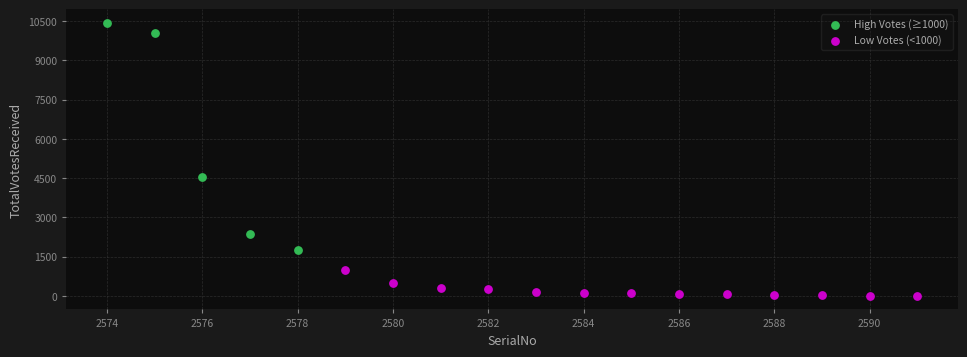

Which series reaches the minimum Y coordinate?

Low Votes (<1000)